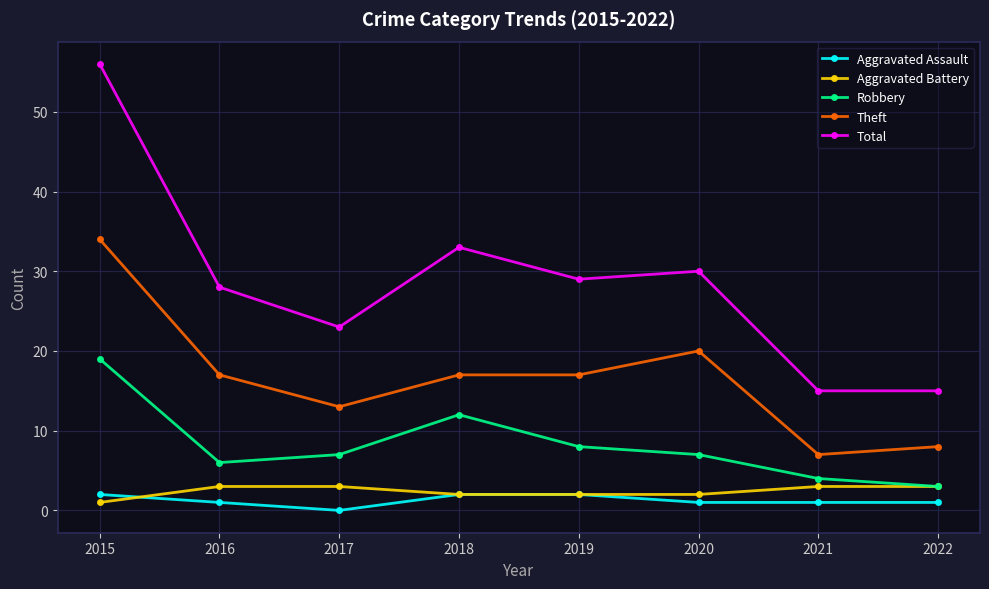

What is the maximum value for Theft?

34